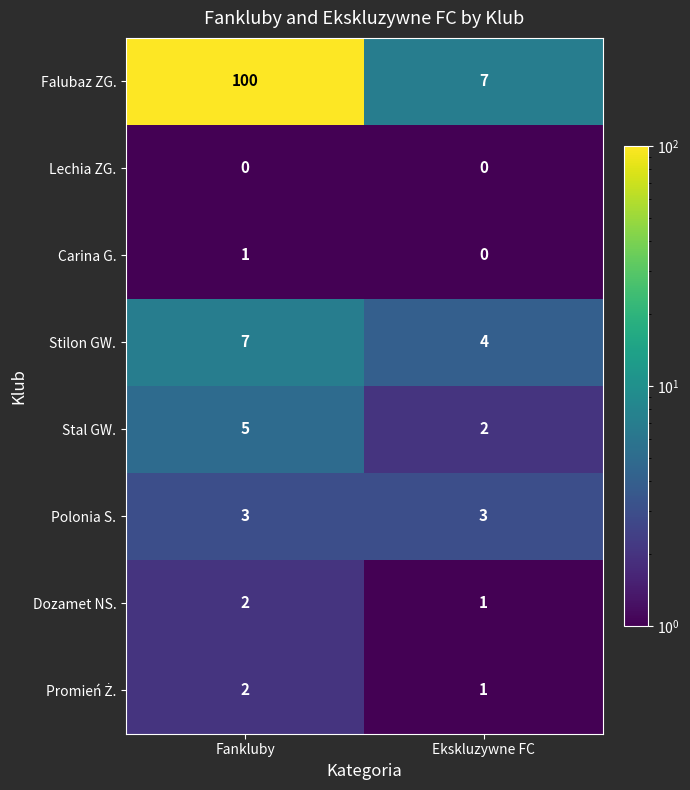

What is the difference between the highest and lowest values at Fankluby?

100